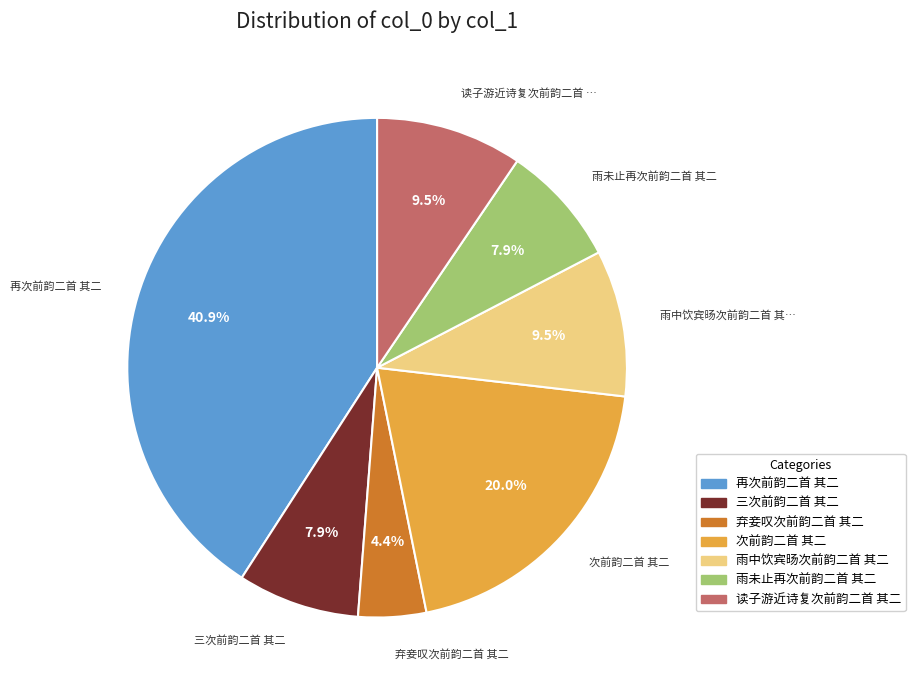

Is there any slice that represents more than half of the pie?

No